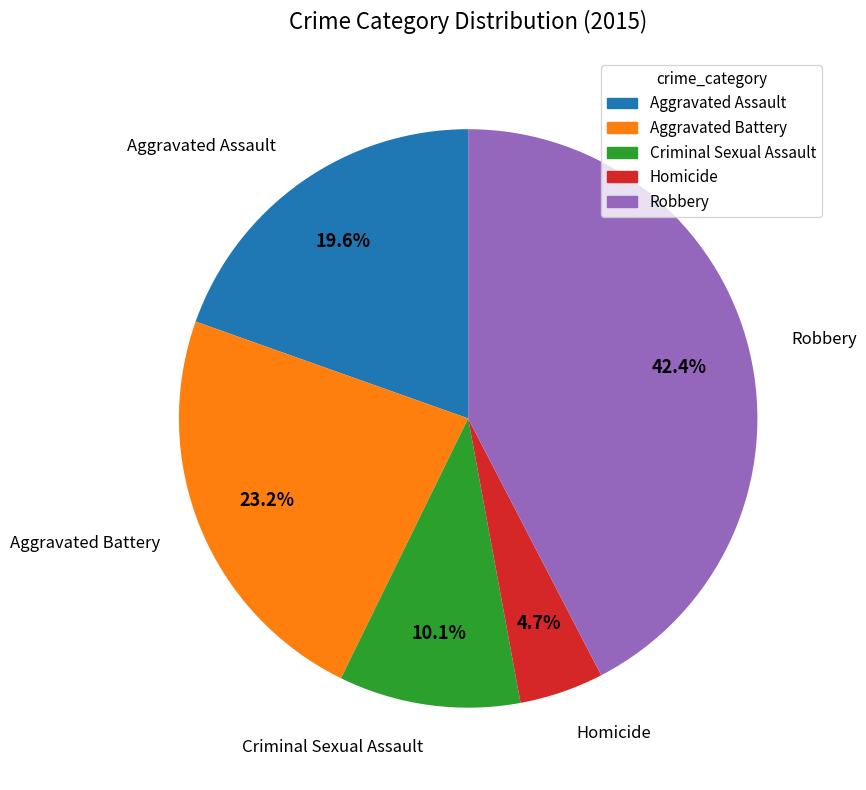

What portion of the pie excludes Criminal Sexual Assault?

89.9%